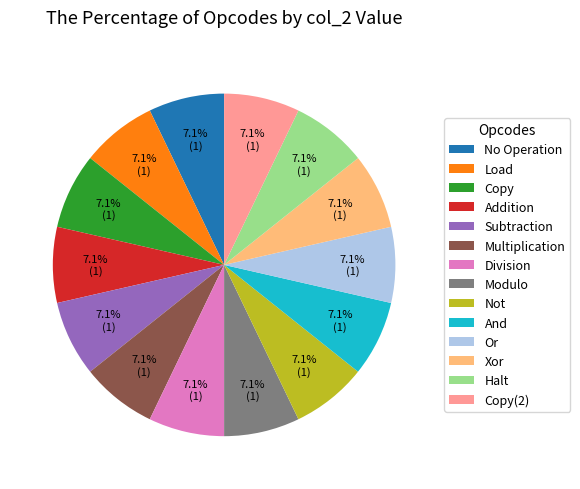

Does any single category account for the majority?

No